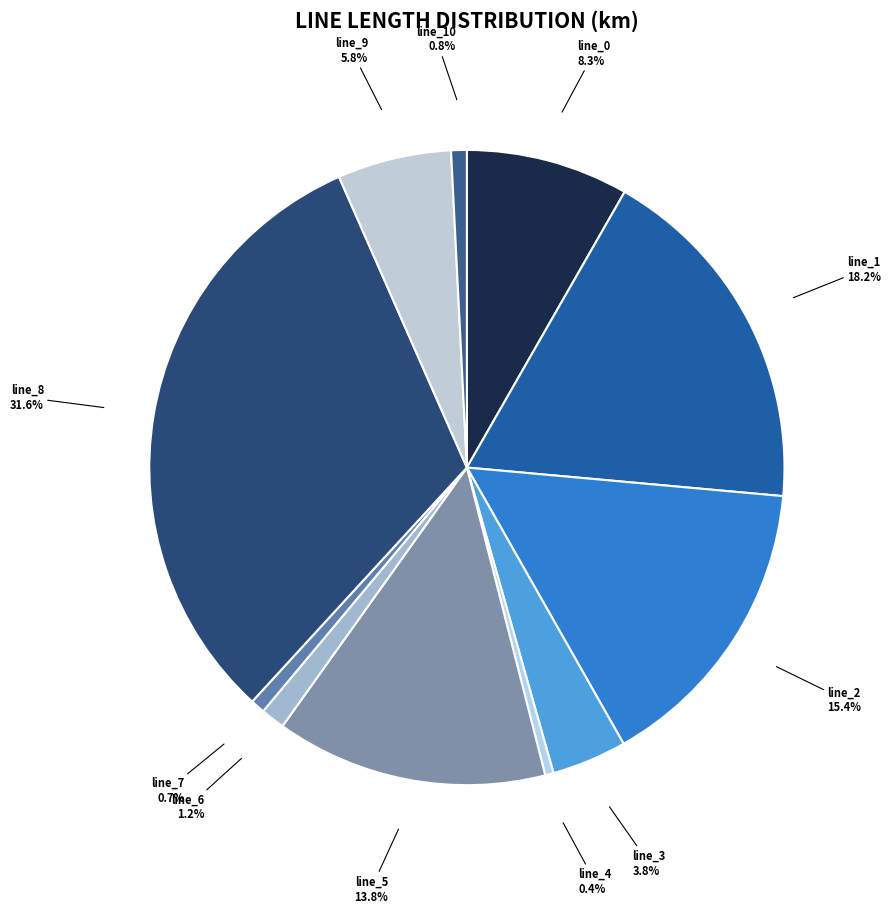

Which slice is the largest?

line_8